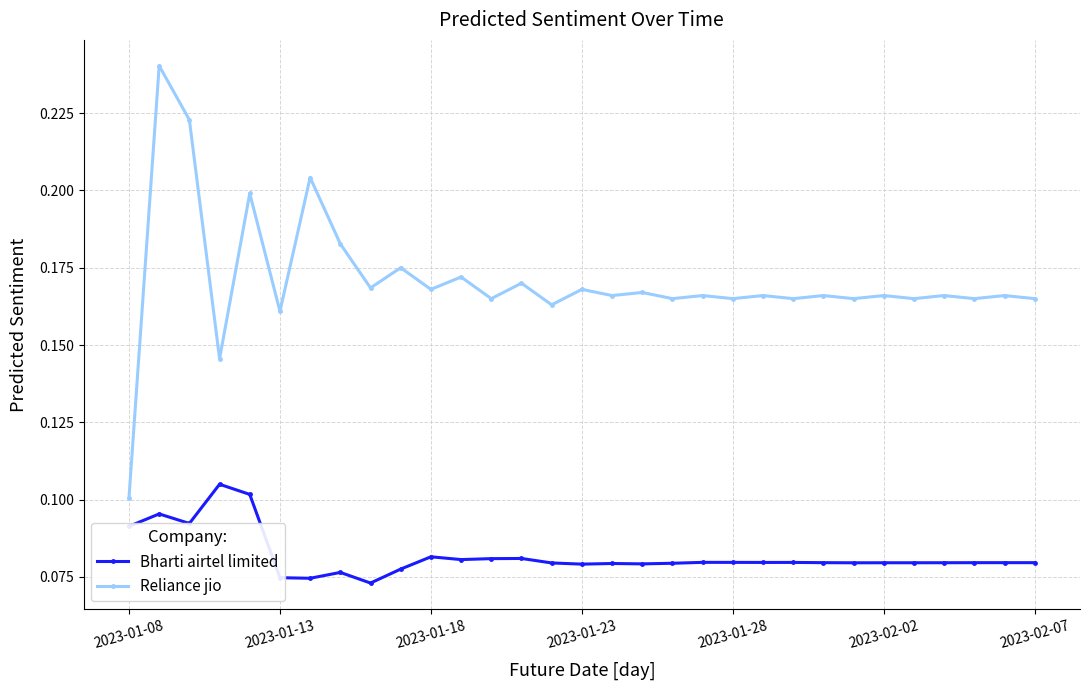

At how many categories does at least one series exceed 0?

31